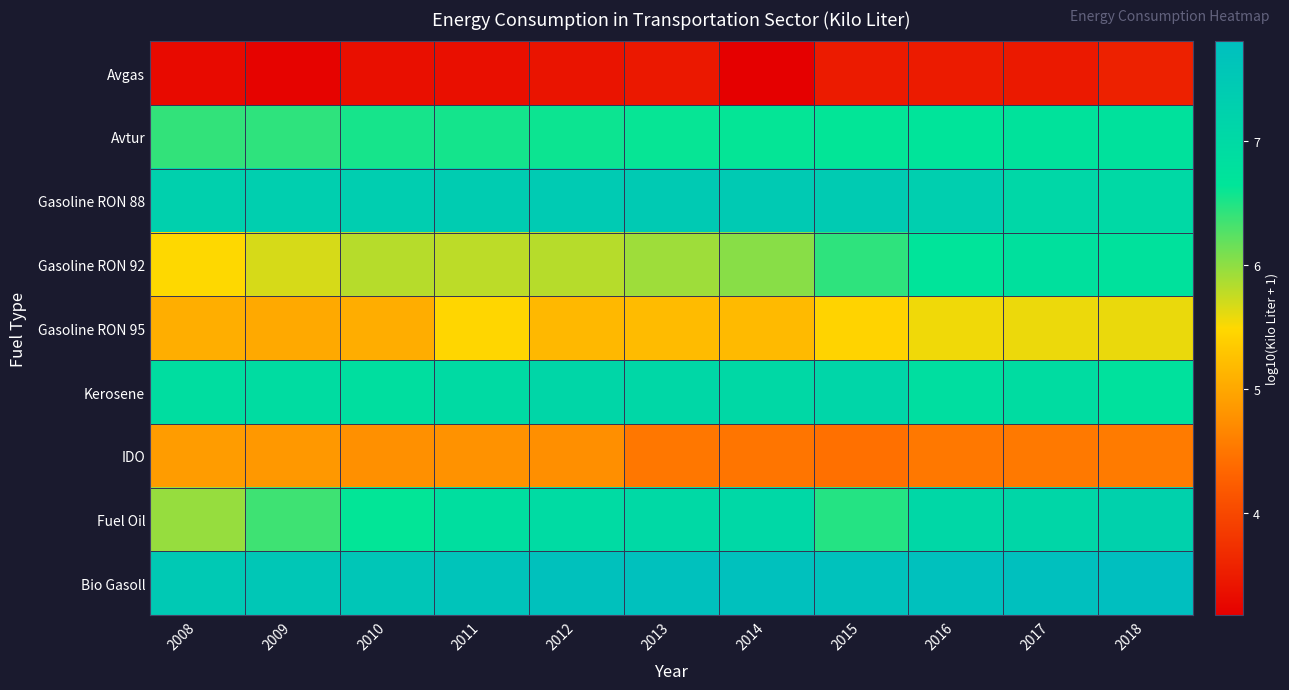

Which category has the lowest value across all series?

2014